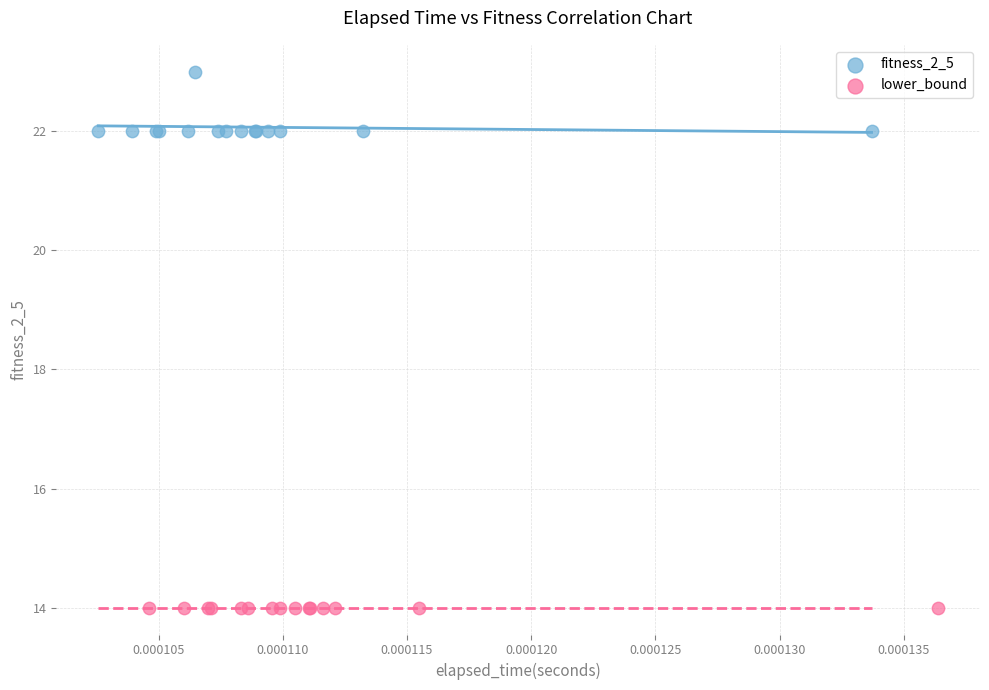

Which series contains the lowest Y value?

lower_bound